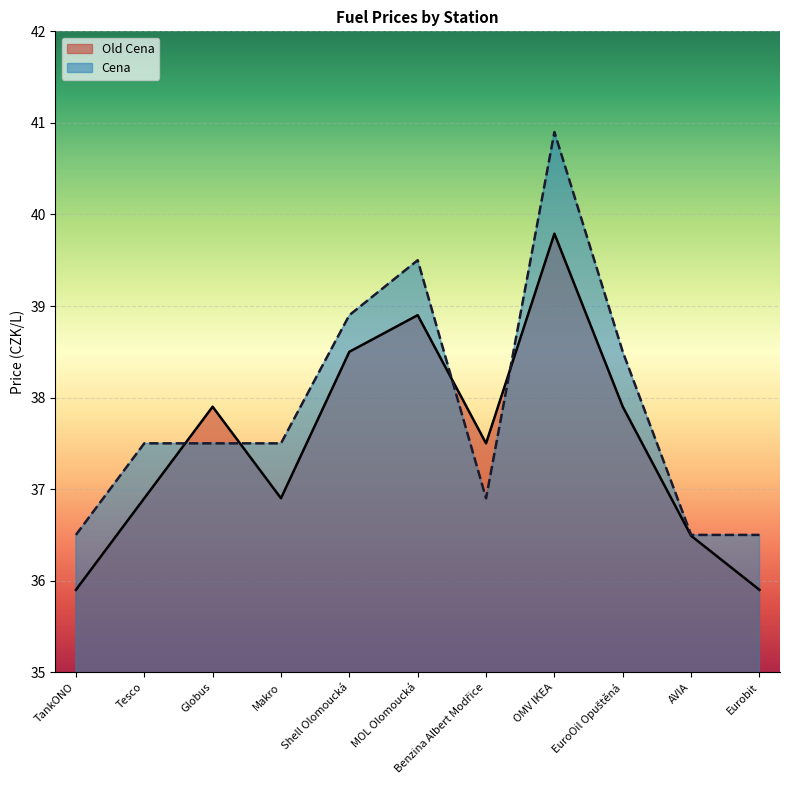

Between which two adjacent categories do Cena and Old Cena first intersect?

Tesco and Globus